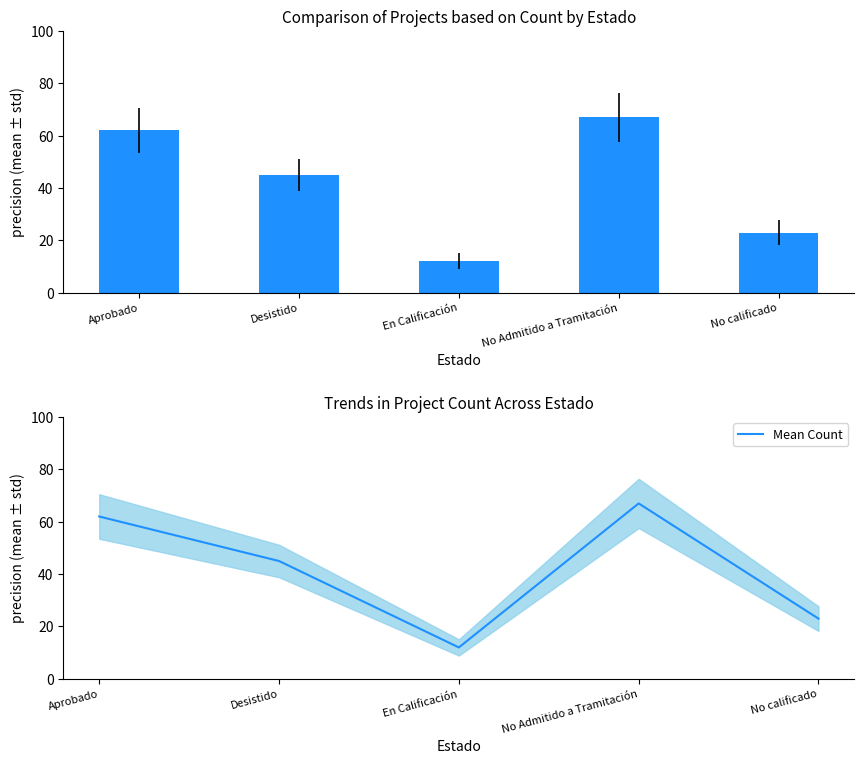

What is the label of the 1st bar from the left?

Aprobado